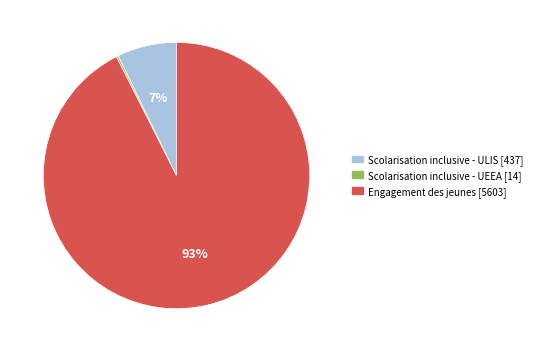

To the nearest percent, what is the average slice percentage?

33%